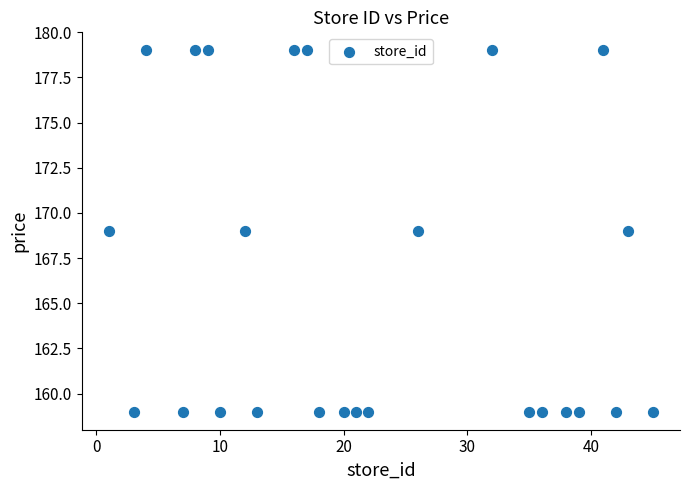

What is the range of Y values (max minus min)?

20